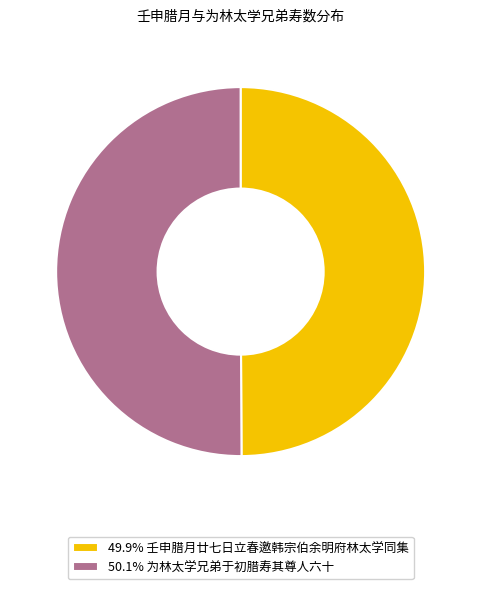

Count the number of slices in the pie.

2